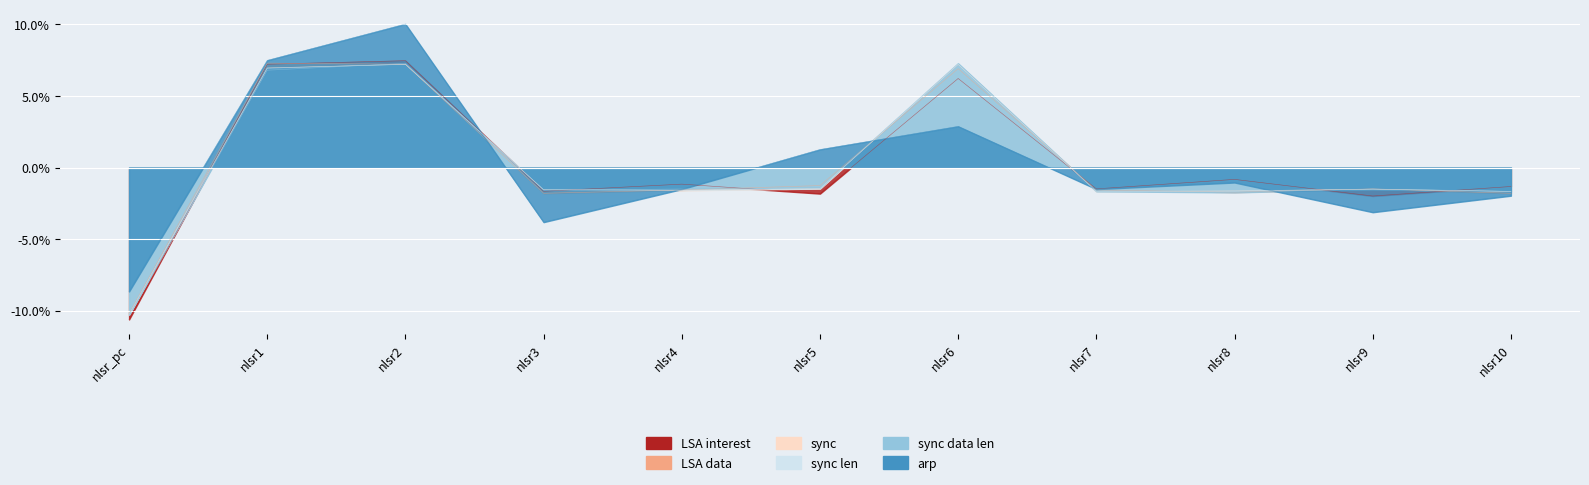

What is the difference between the LSA_interest values at nlsr3 and nlsr6?

0.1